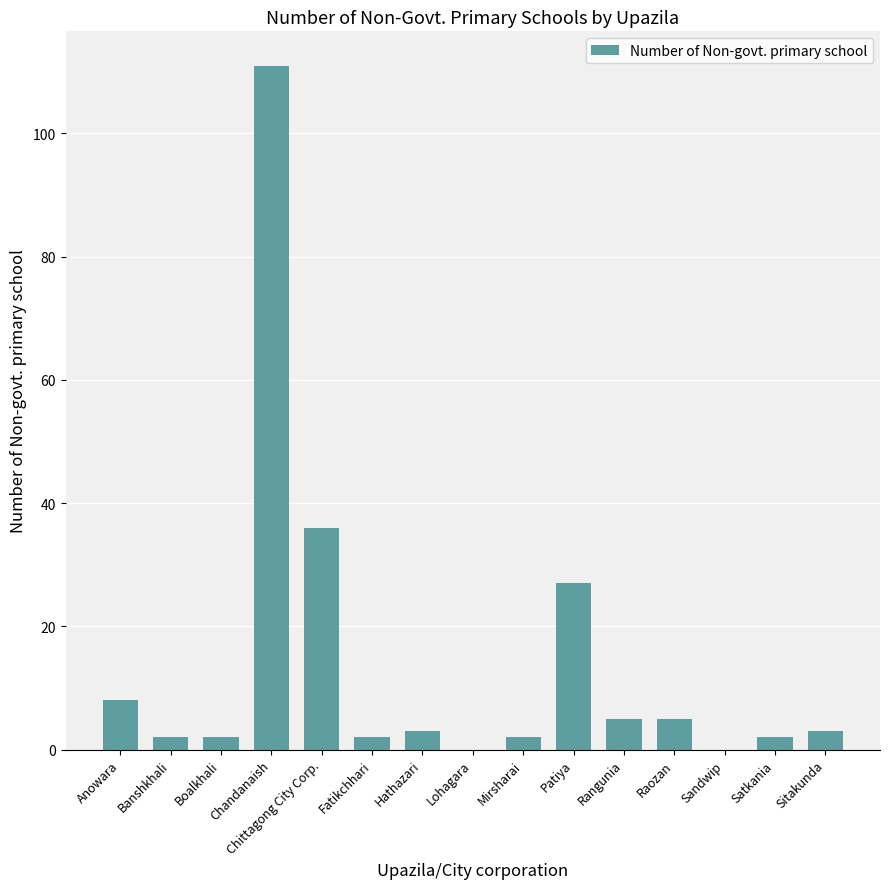

What is the sum of all values?

208